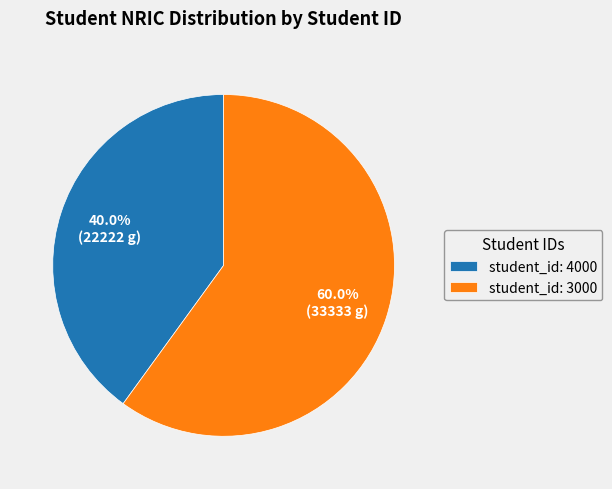

Rank the categories by value from lowest to highest.

student_id: 4000, student_id: 3000